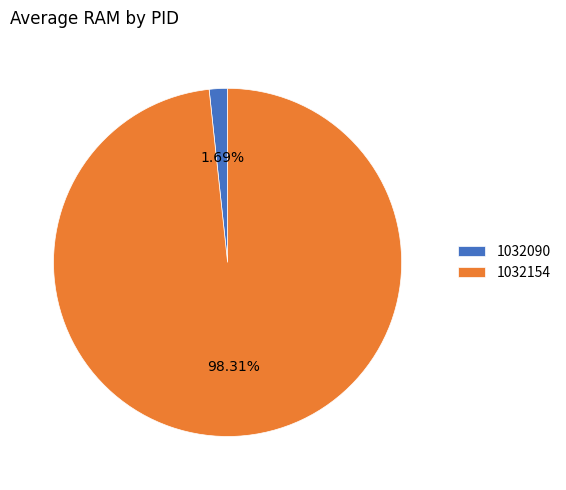

How many segments does this pie chart have?

2